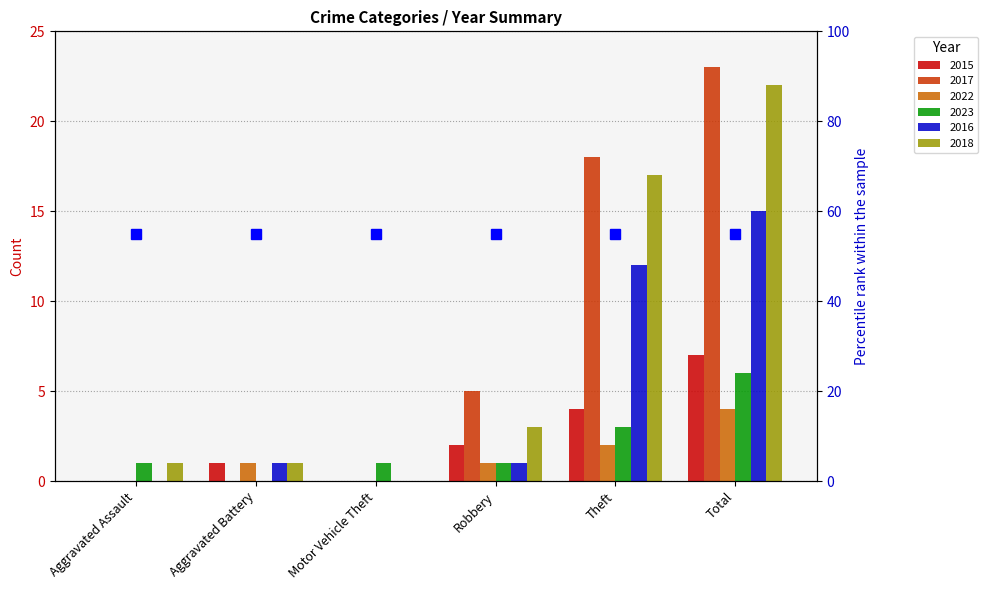

How many distinct data groups are displayed?

6